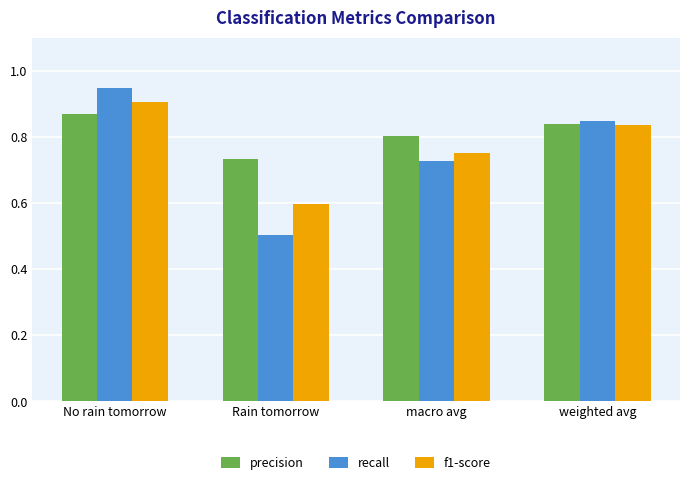

Which series has the largest total across all categories?

precision